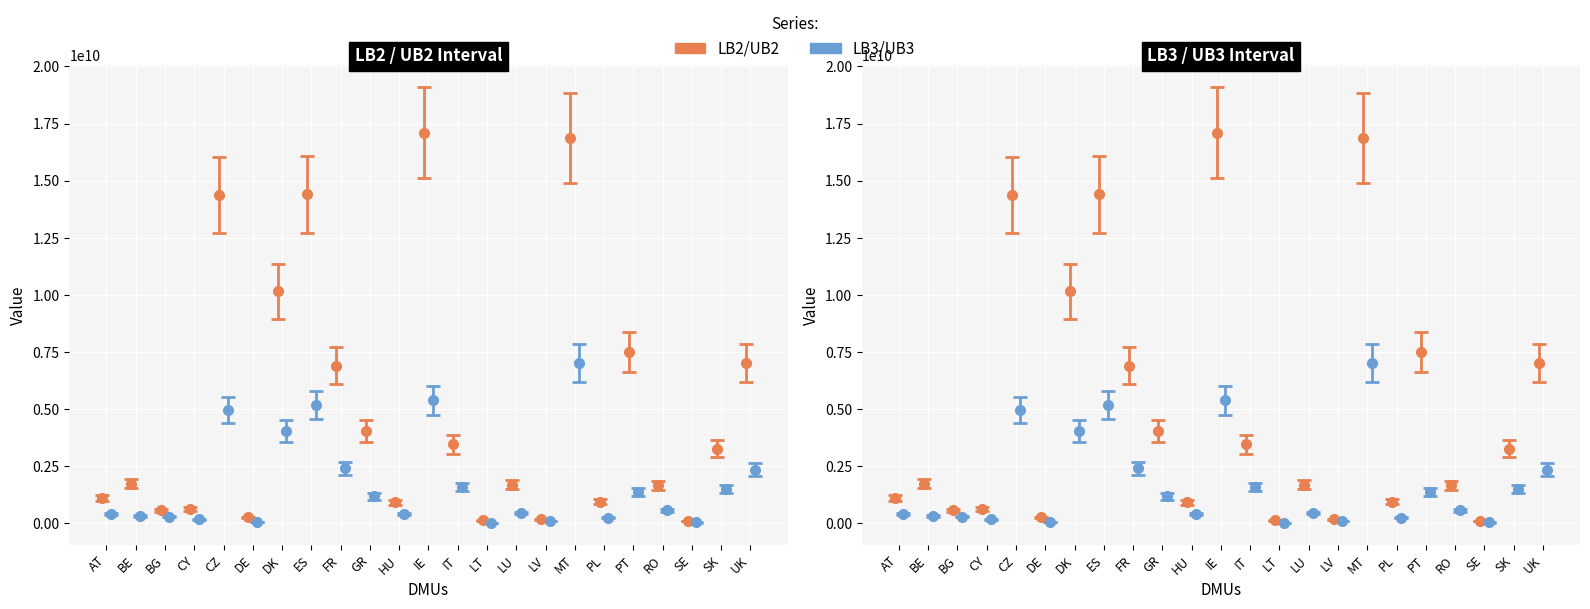

What is the approximate value of UB3 at HU?

399673586.0